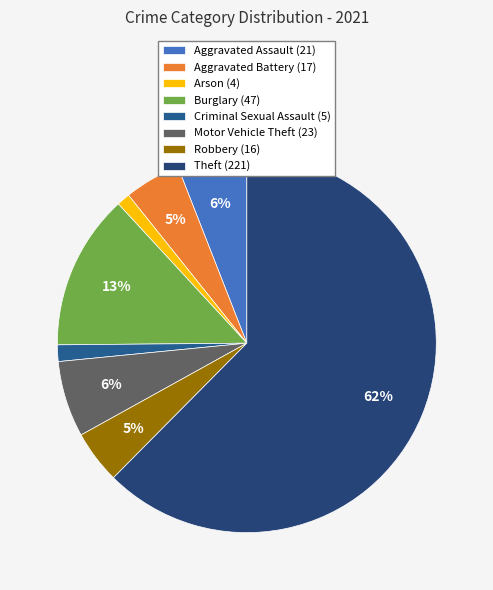

Which category has the biggest portion of the pie?

Theft (221)